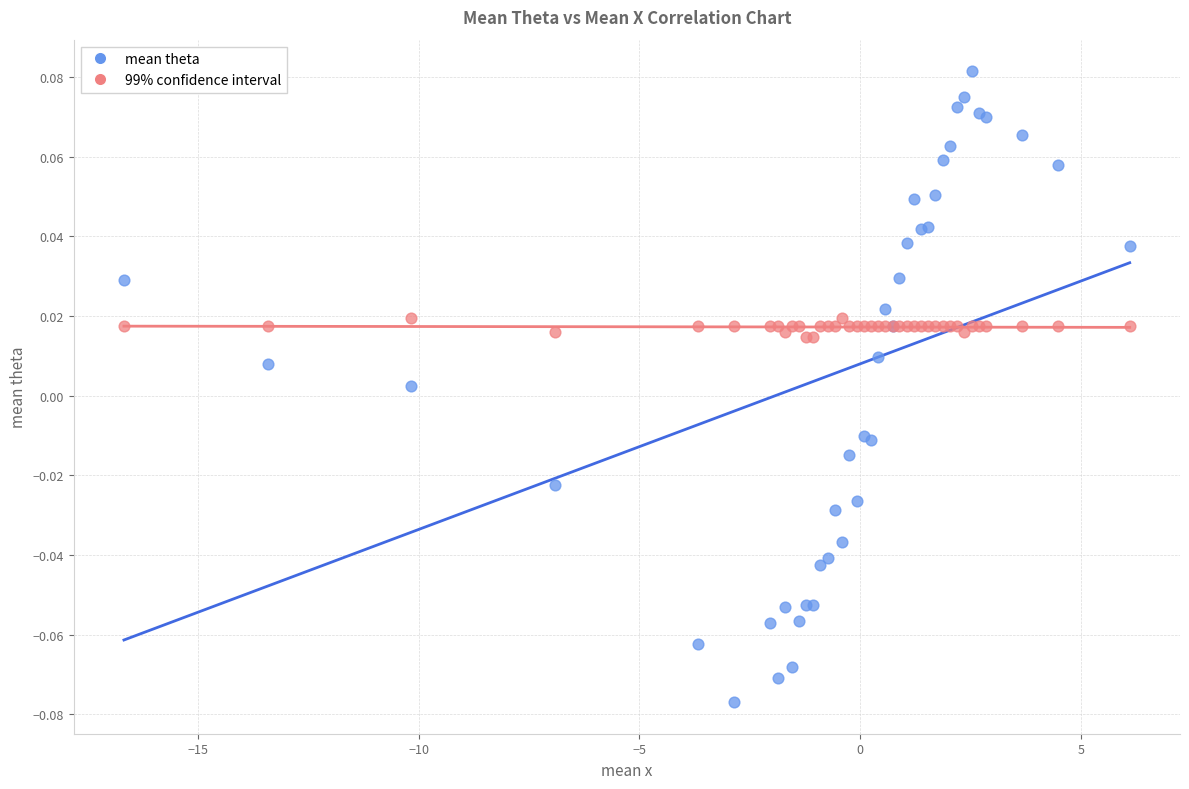

What is the X range (max minus min) for the scatter plot?

22.8